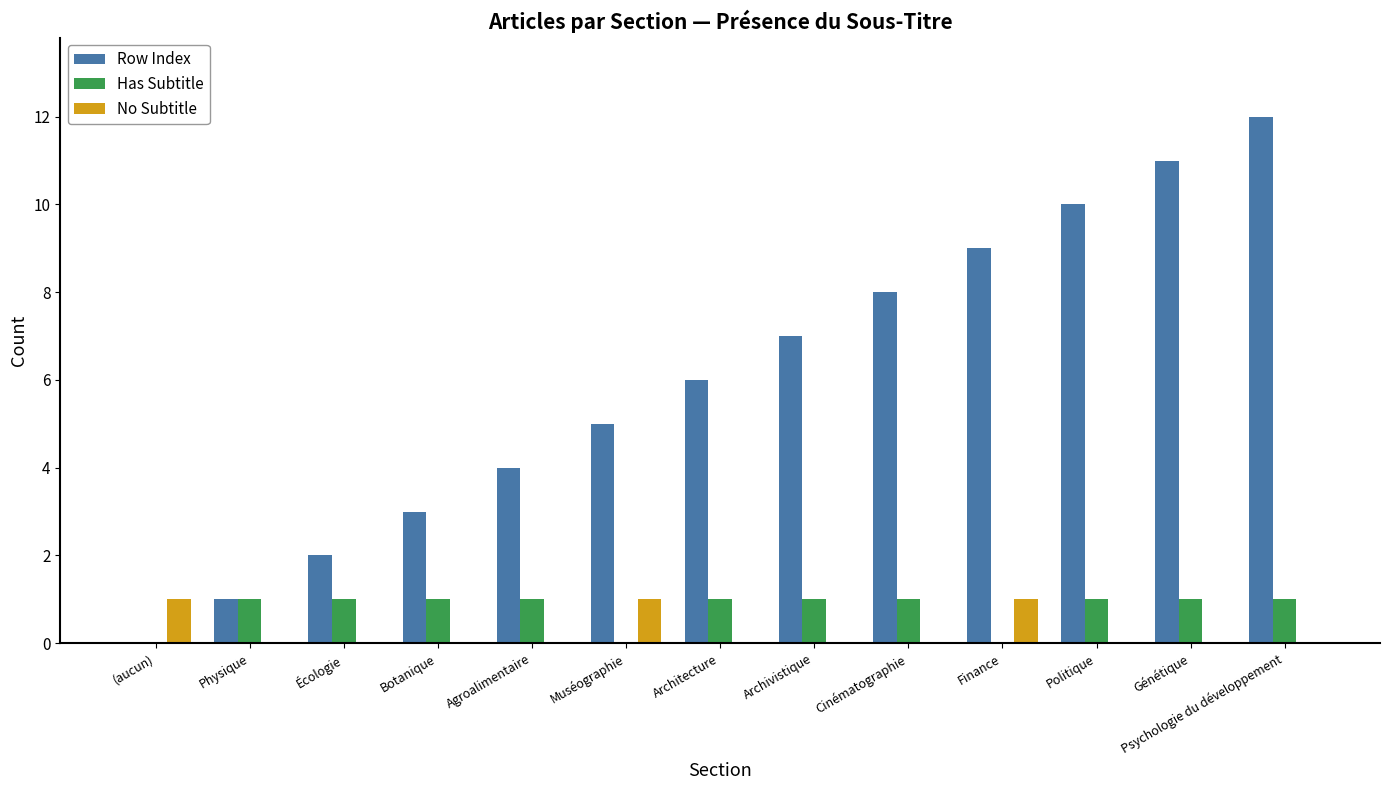

What are all the series names shown in the legend?

Row Index, Has Subtitle, No Subtitle